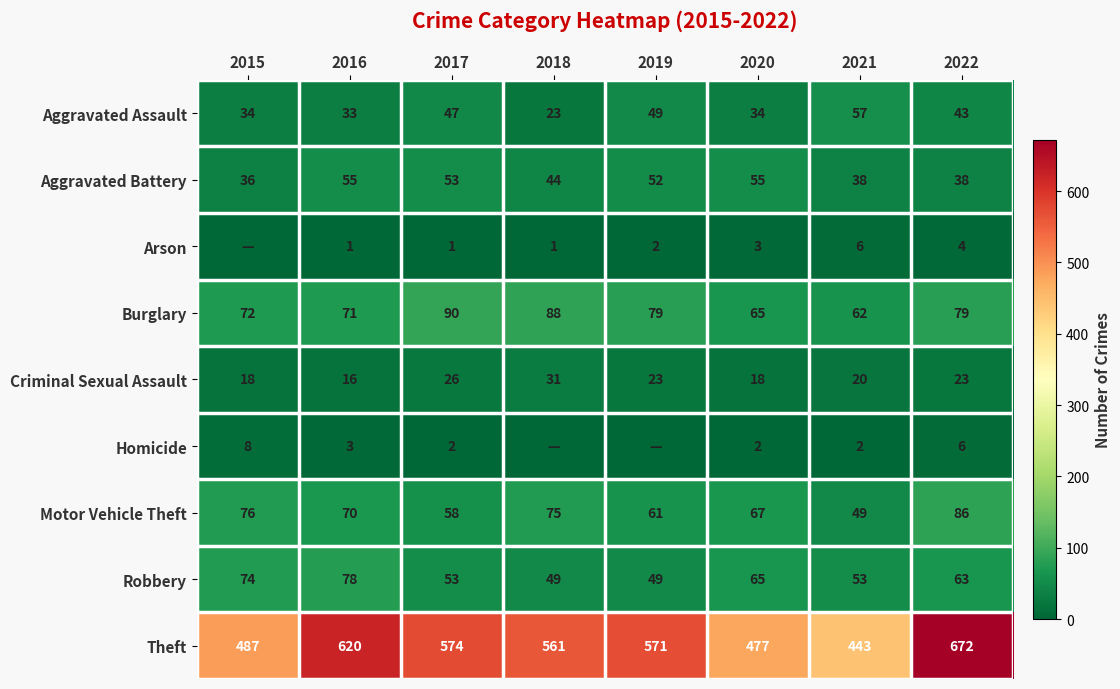

What is the approximate value of Criminal Sexual Assault at 2019?

23